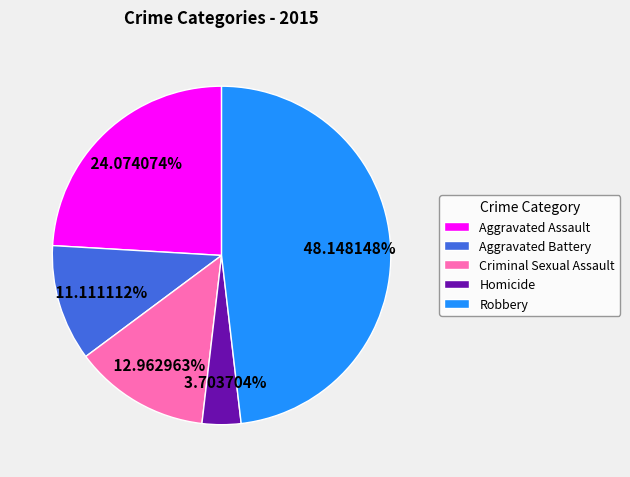

Is the sum of Robbery and Aggravated Battery greater than half?

Yes